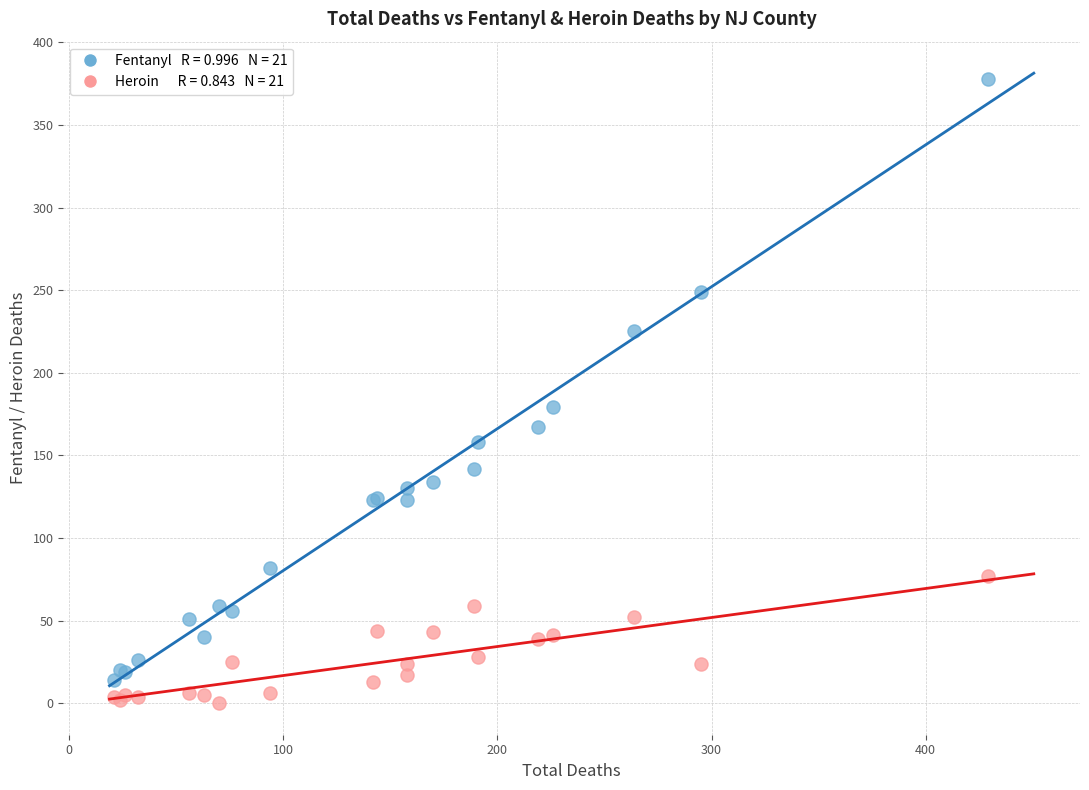

Across all series, what Y value is closest to 189?

179